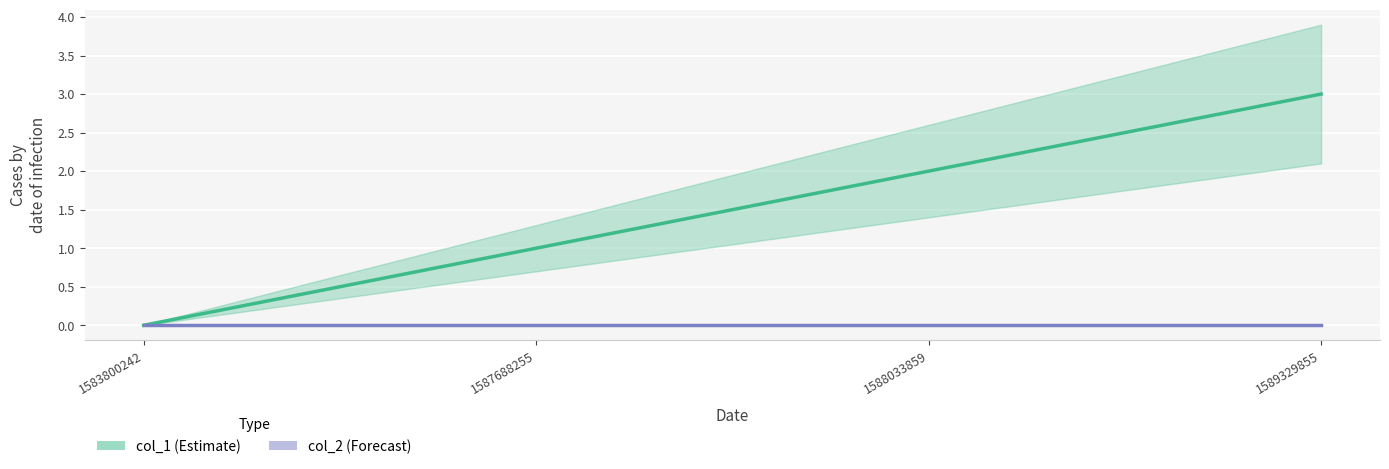

Which series has the largest total across all categories?

col_1